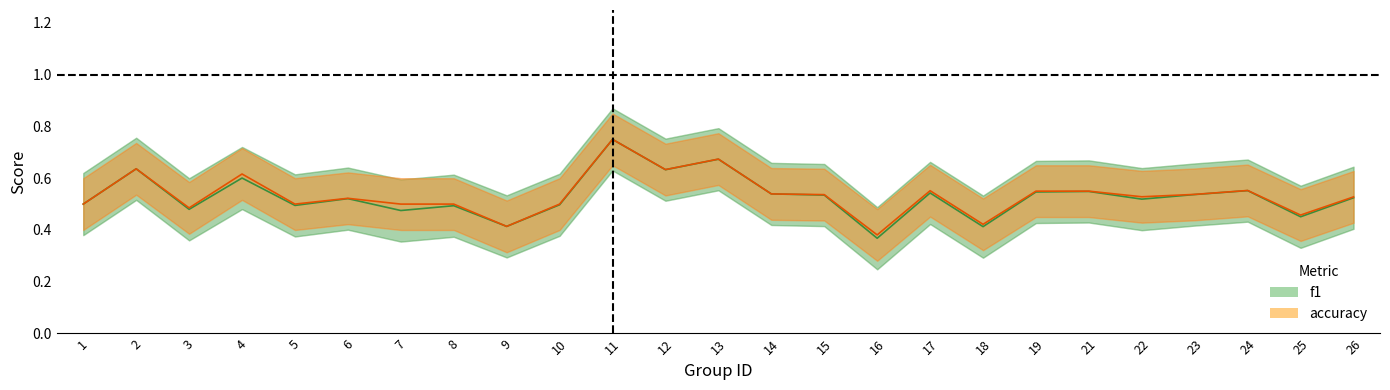

At which category does f1 reach its first local valley?

3